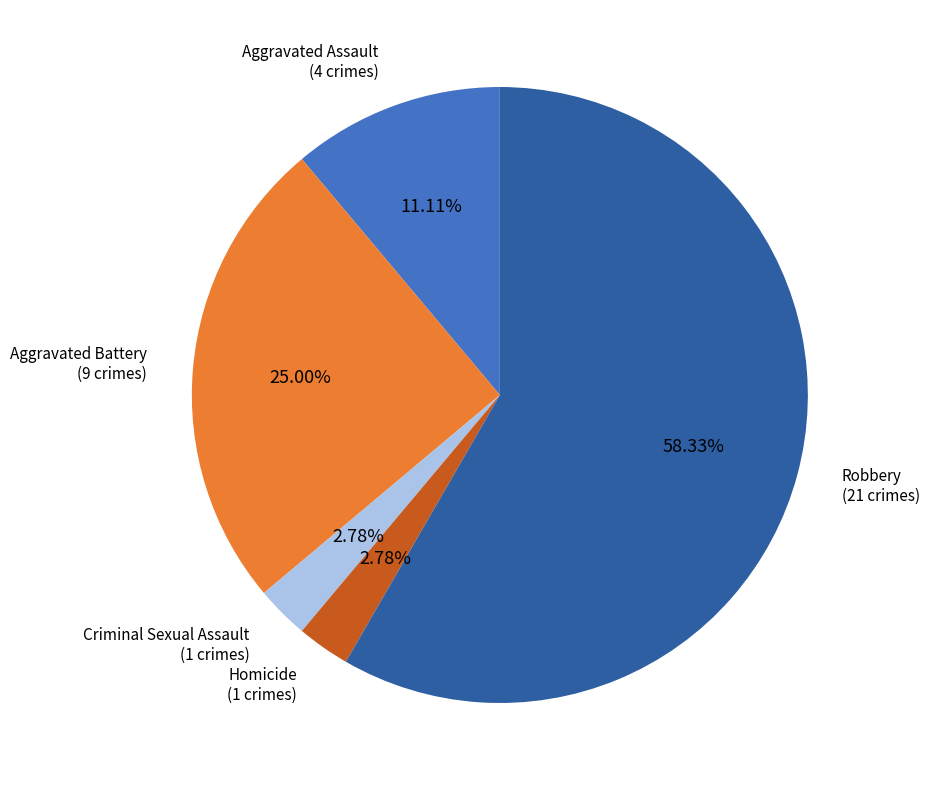

To the nearest percent, what percentage of the pie is Homicide?

3%